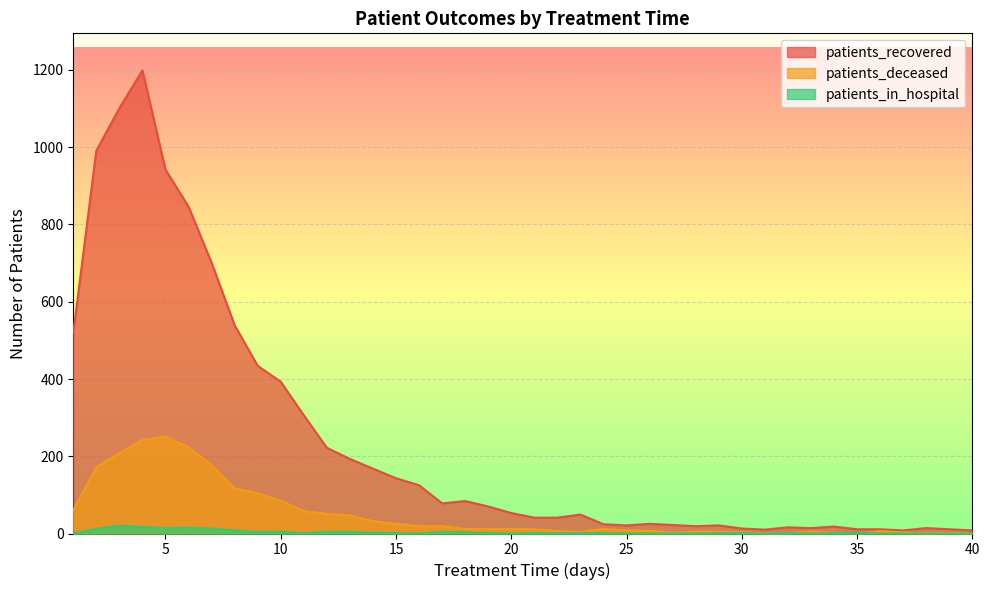

What is the spread (max minus min) of values at 38?

14